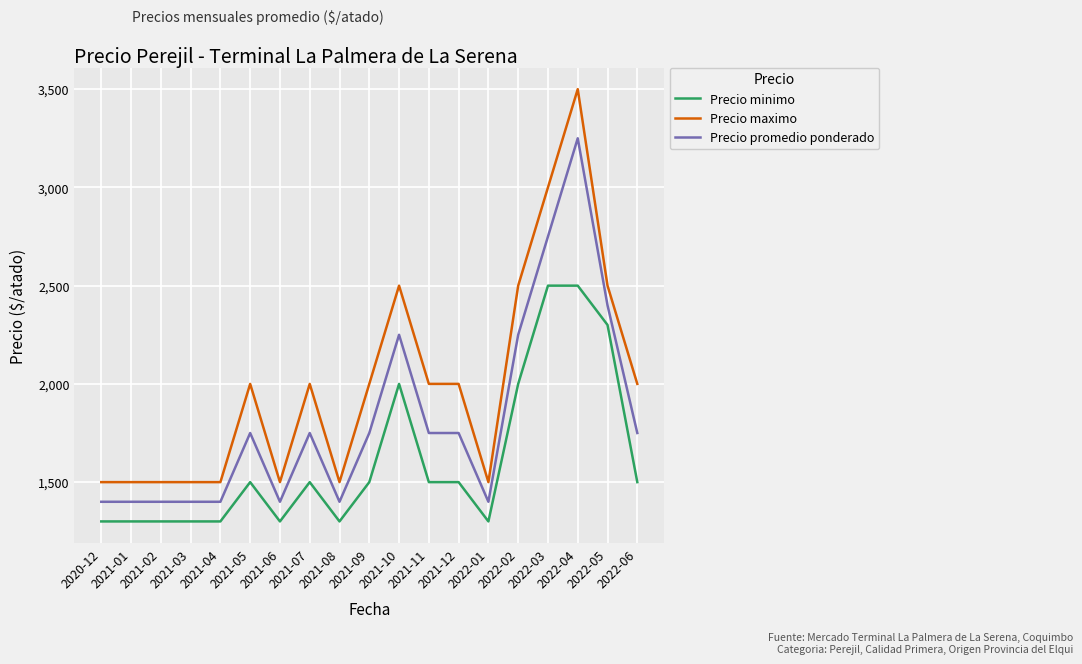

What are all the series names shown in the legend?

Precio minimo, Precio maximo, Precio promedio ponderado